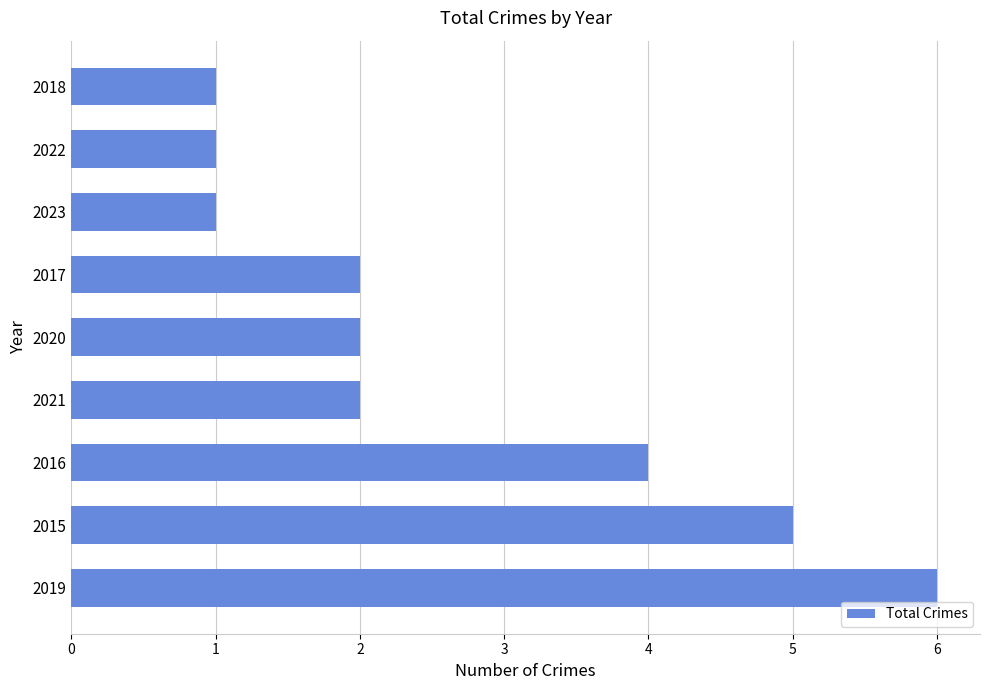

Is it true that the value at 2016 is 6?

False